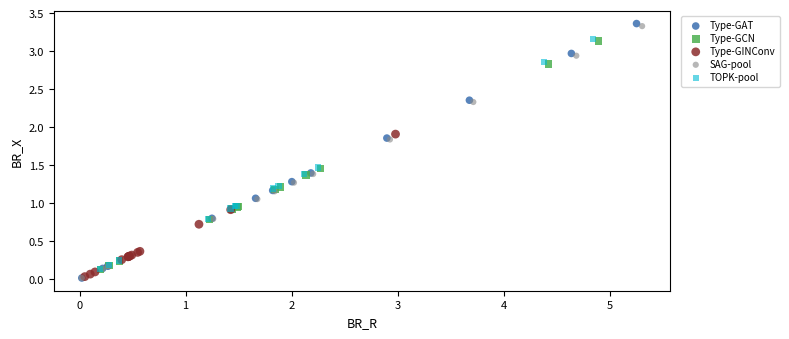

Which series has the largest Y range (max minus min)?

Type-GAT